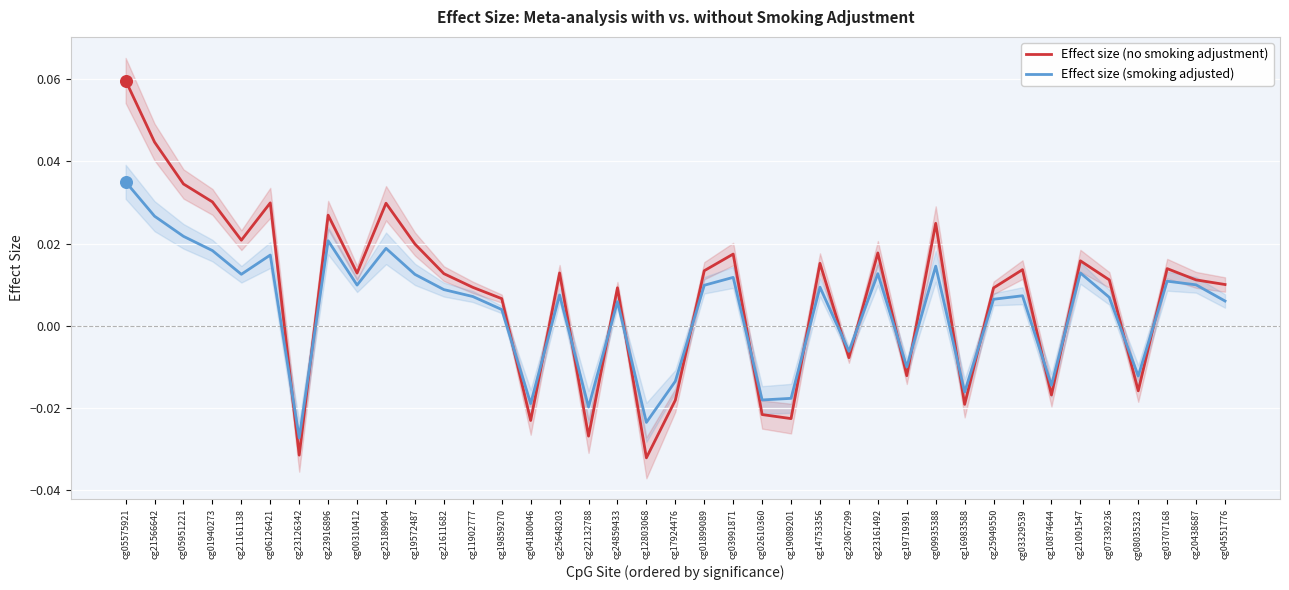

Which series reaches the maximum Y coordinate?

Effect size (no smoking adjustment)